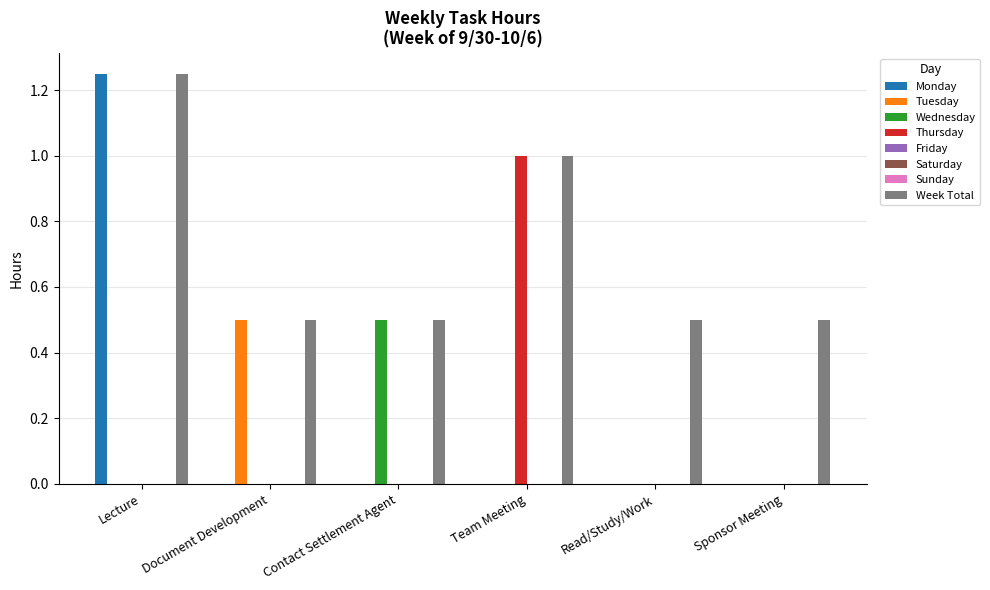

What is the total value across all series at Sponsor Meeting?

0.5